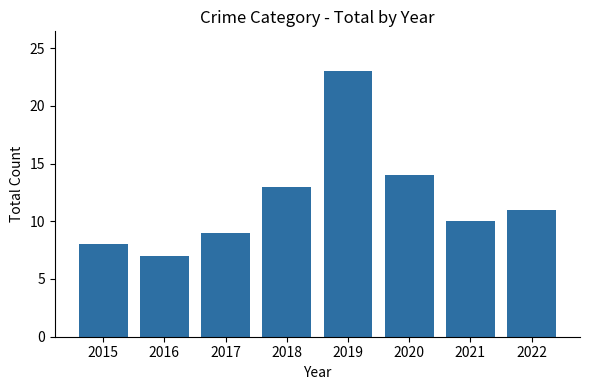

What is the value of the 3rd bar from the left?

9